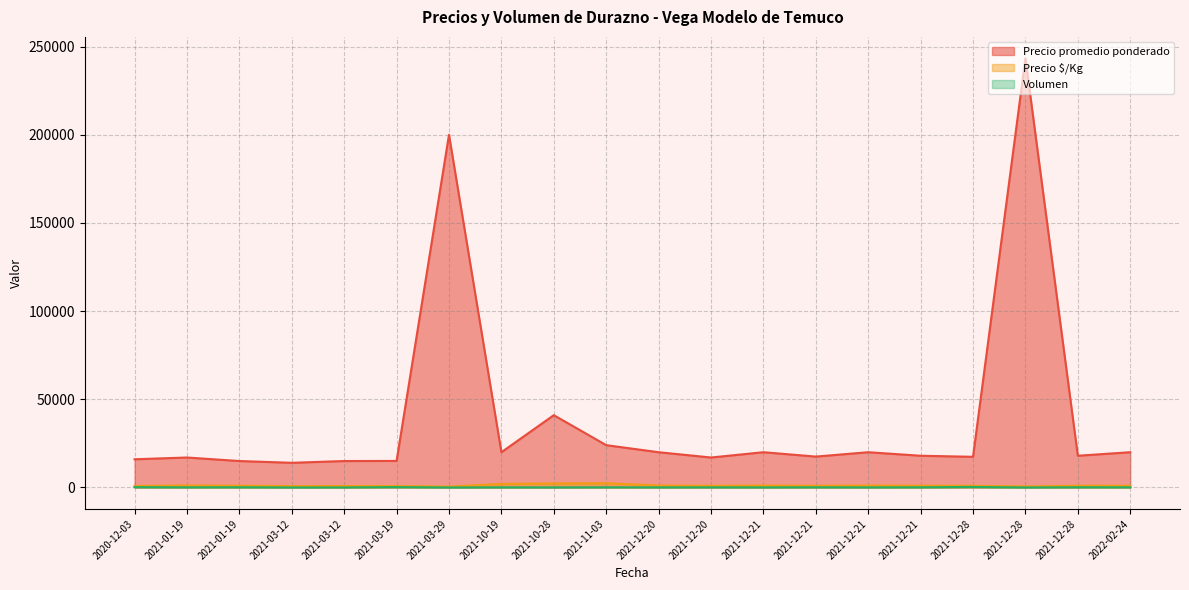

What are all the series names shown in the legend?

Precio promedio ponderado, Precio $/Kg, Volumen